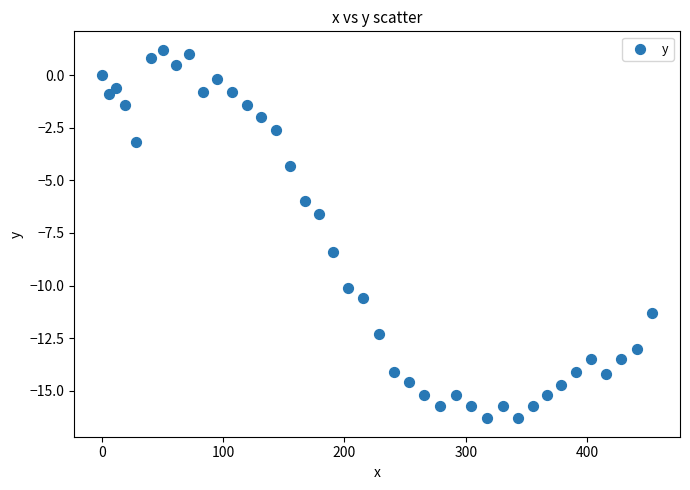

What is the range of X values (max minus min)?

453.9